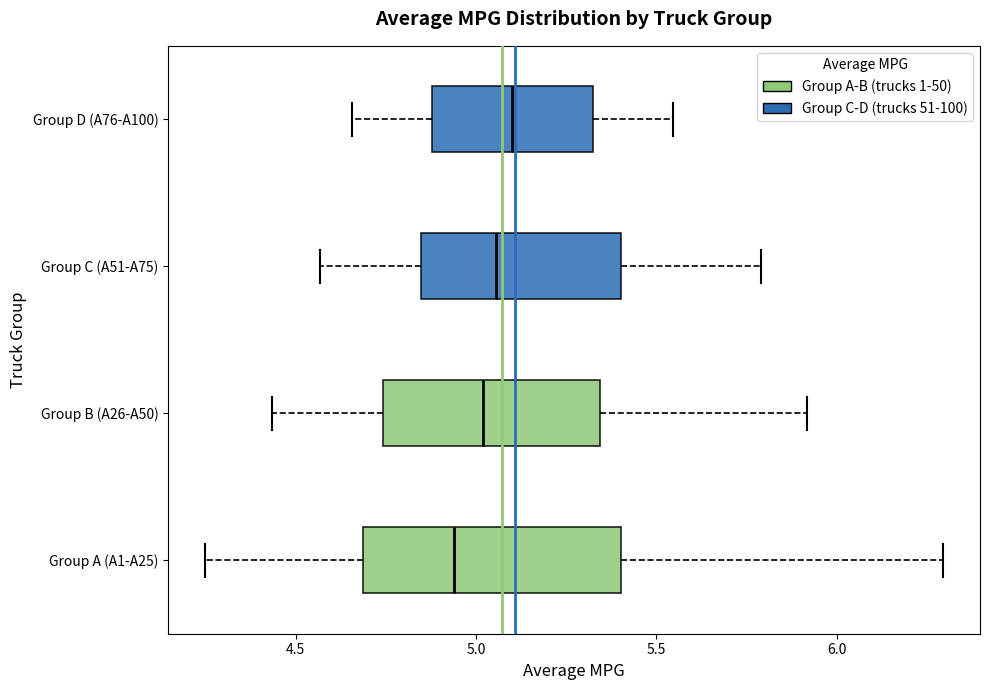

Reading bottom to top, transcribe this box plot: for each box, give where its median line is, the range the box spans, and where its two whiskers end, as read against the x-axis. The values are not printed on the chart, so give them approximately, as read against the axis.

Group A (A1-A25): median 4.95, box 4.70 to 5.40, whiskers 4.25 to 6.30
Group B (A26-A50): median 5.00, box 4.75 to 5.35, whiskers 4.45 to 5.90
Group C (A51-A75): median 5.05, box 4.85 to 5.40, whiskers 4.55 to 5.80
Group D (A76-A100): median 5.10, box 4.90 to 5.30, whiskers 4.65 to 5.55